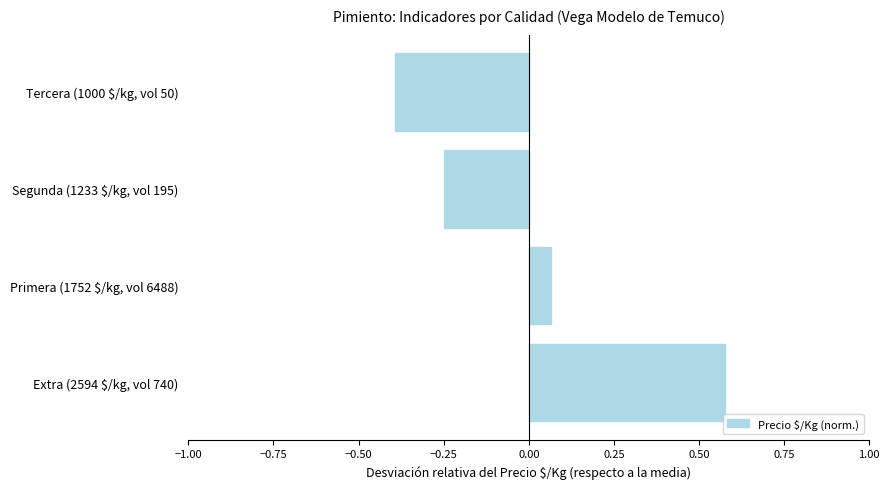

At which label is the value closest to 0?

Primera (1752 $/kg, vol 6488)